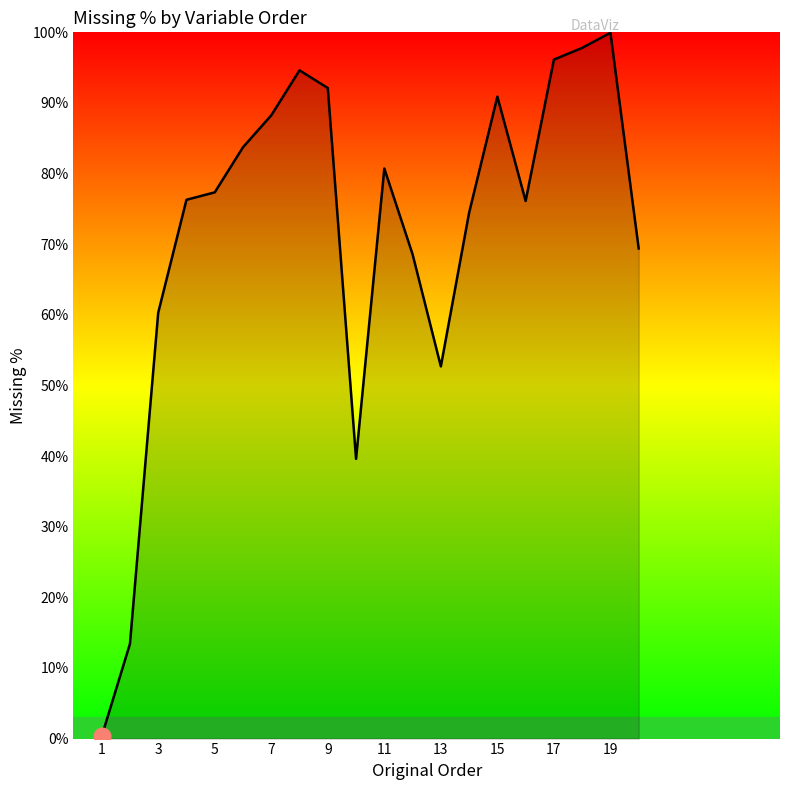

What is the maximum value shown in the chart?

99.9